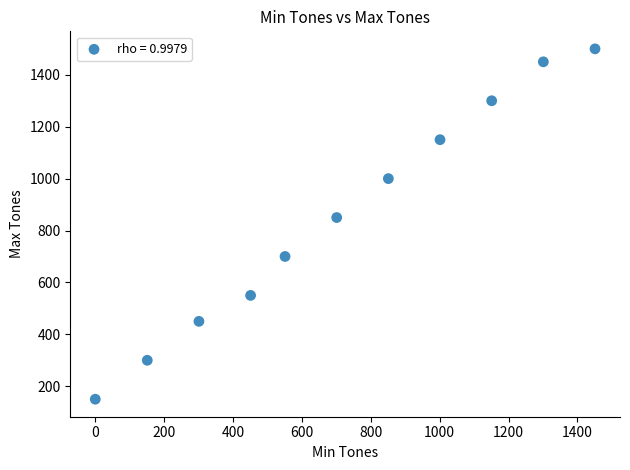

What is the average Y value?

855